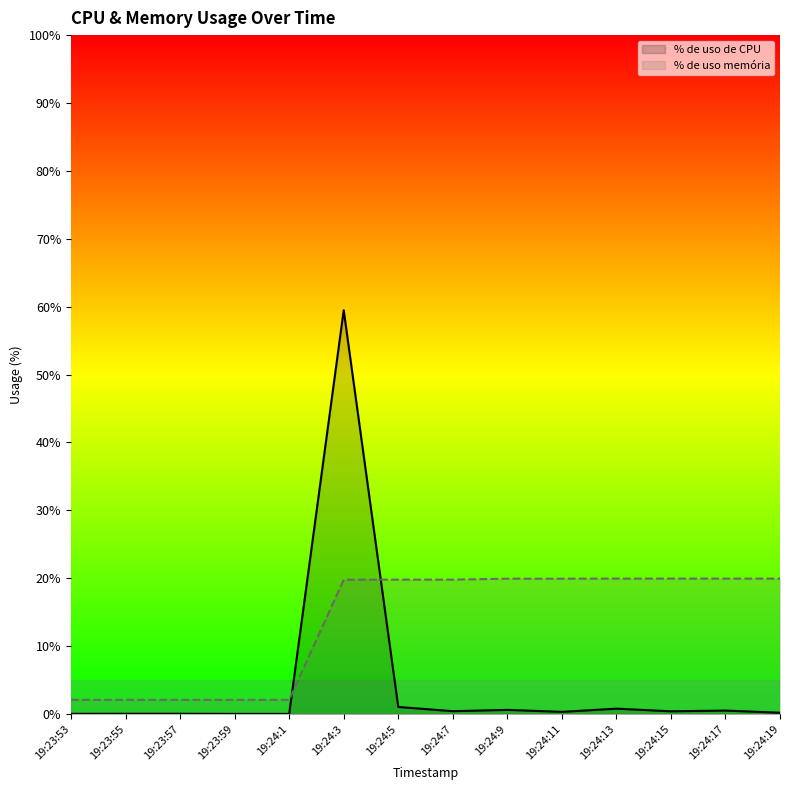

What is the sum of all % de uso de CPU values?

63.6